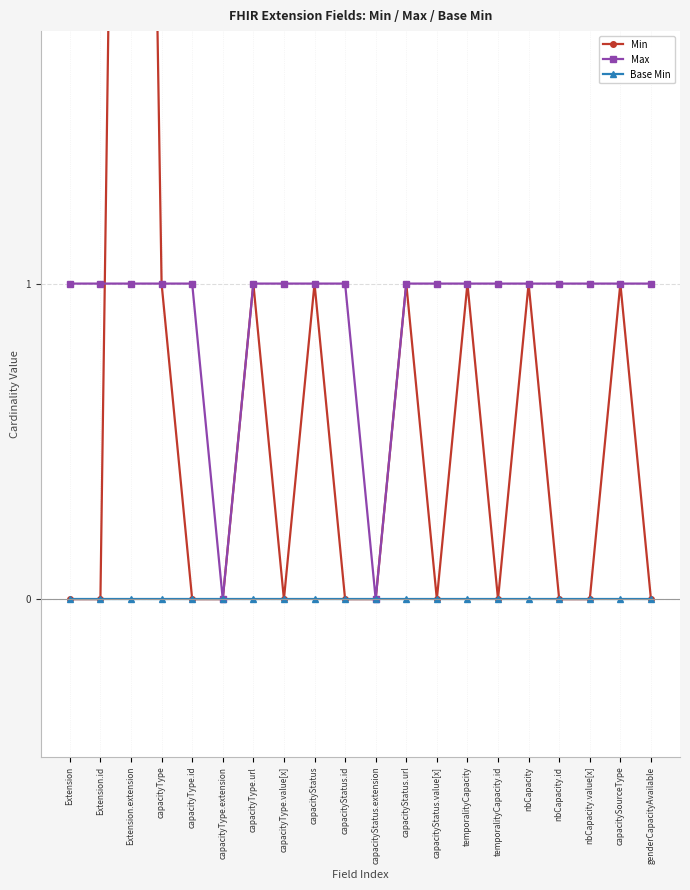

List the labels in order of Base Min value, smallest first.

Extension, Extension.id, Extension.extension, capacityType, capacityType.id, capacityType.extension, capacityType.url, capacityType.value[x], capacityStatus, capacityStatus.id, capacityStatus.extension, capacityStatus.url, capacityStatus.value[x], temporalityCapacity, temporalityCapacity.id, nbCapacity, nbCapacity.id, nbCapacity.value[x], capacitySourceType, genderCapacityAvailable